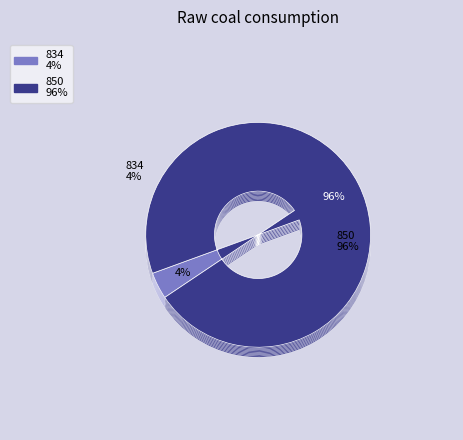

To the nearest percent, what is the difference between the 850 and 834 slice percentages?

92%